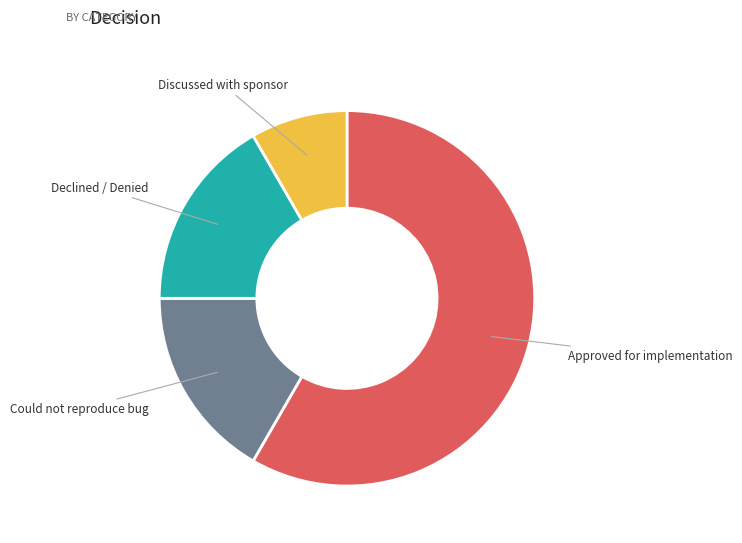

Approximately how many times larger is the value at Declined / Denied compared to Discussed with sponsor?

2.0